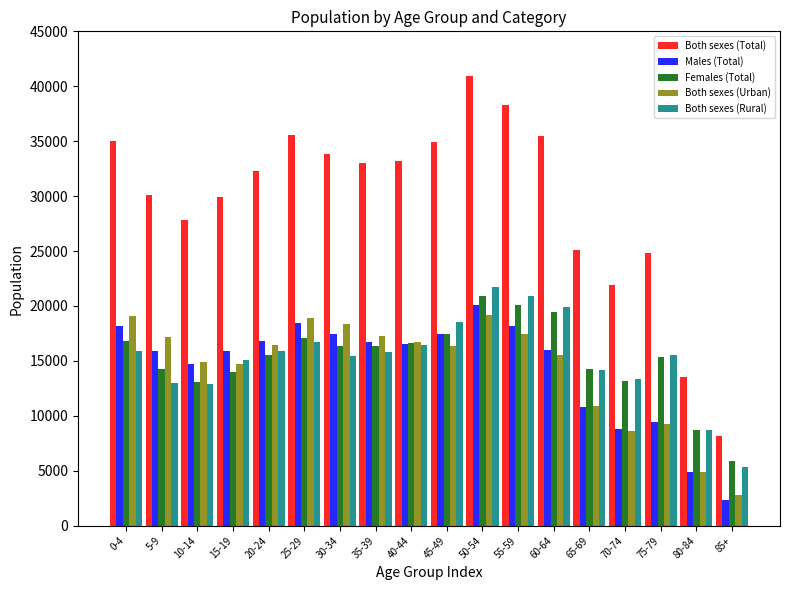

What is the spread (max minus min) of values at 25-29?

18900